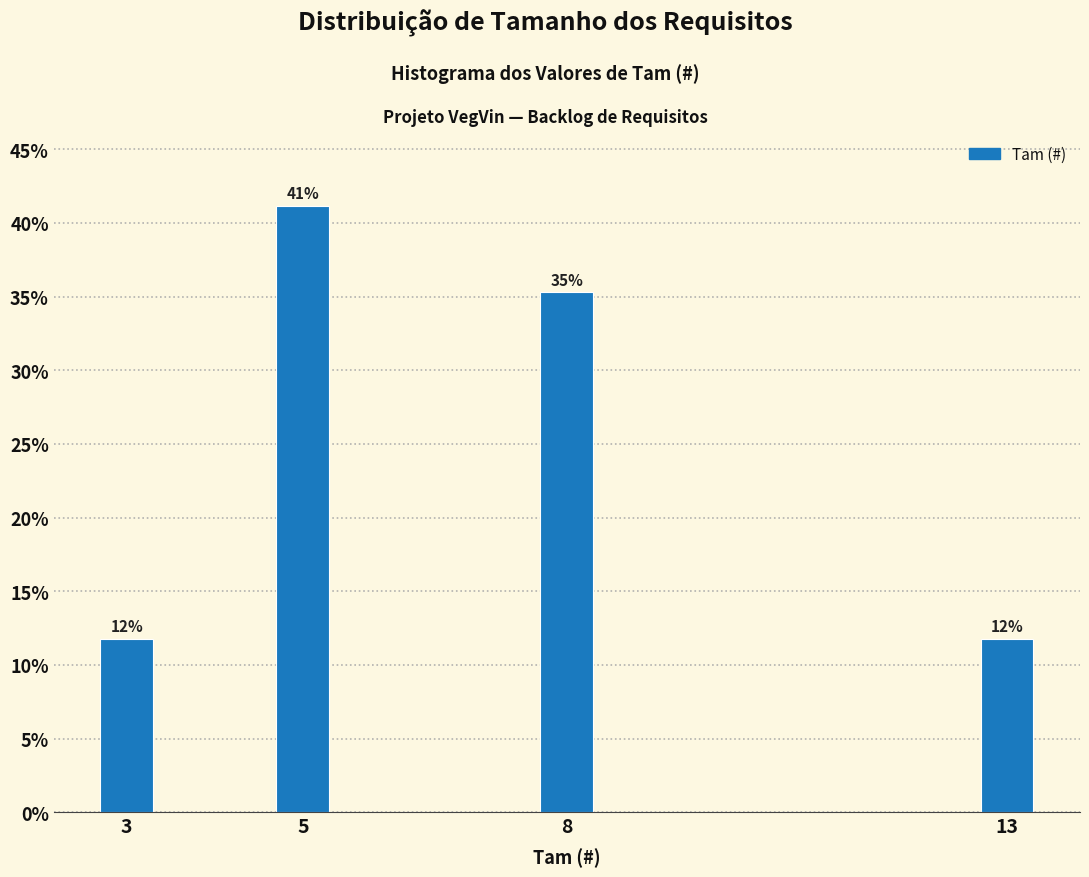

How many bars are there in total?

4